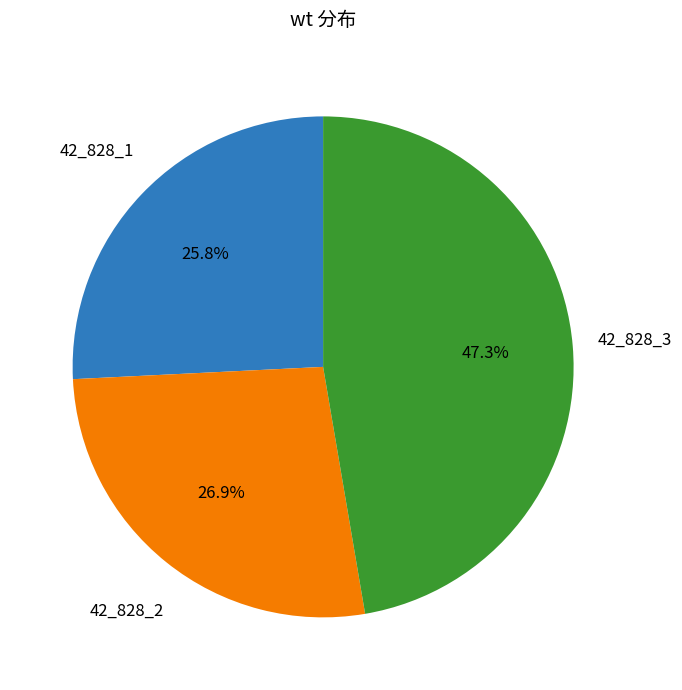

True or false: 42_828_3 accounts for 47% of the total.

True